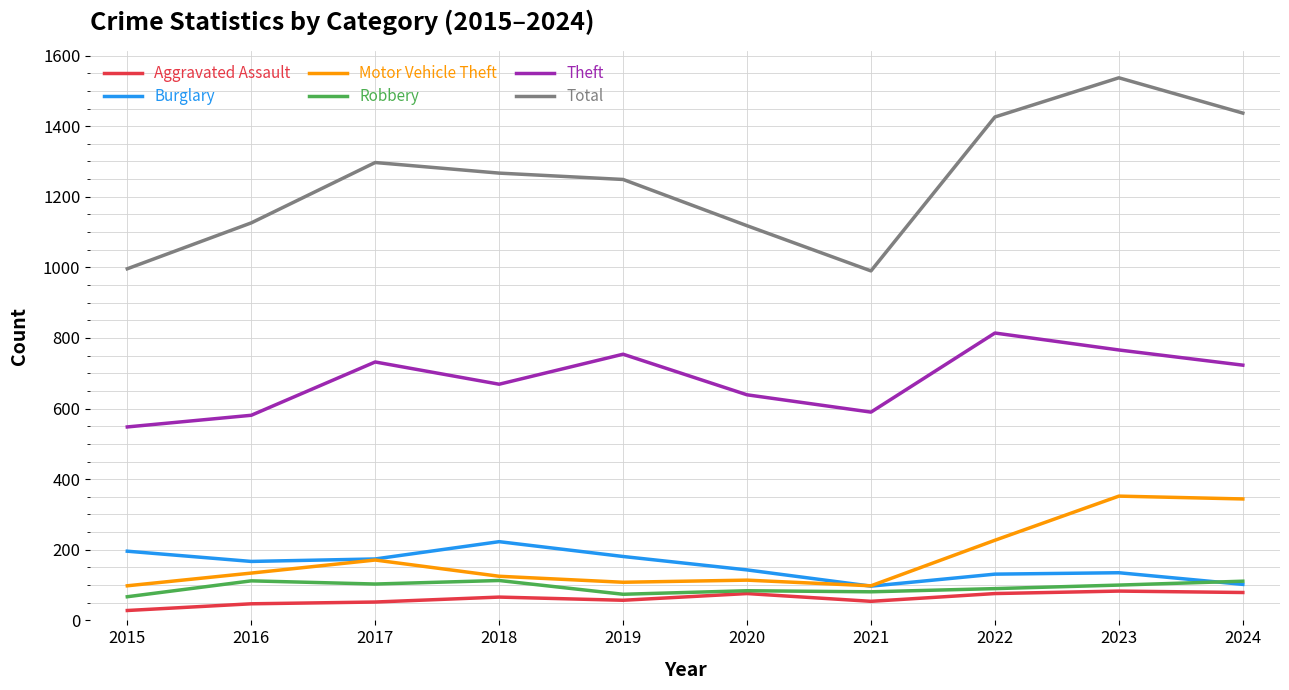

Which label corresponds to the largest value in the chart?

2023